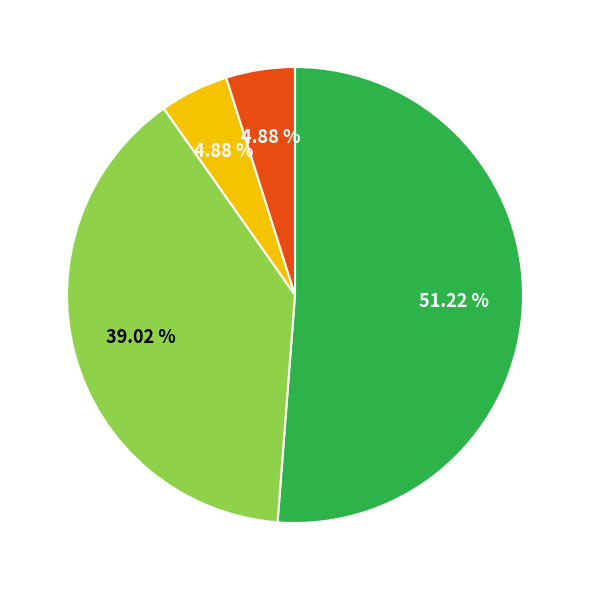

Is there any slice that represents more than half of the pie?

Yes